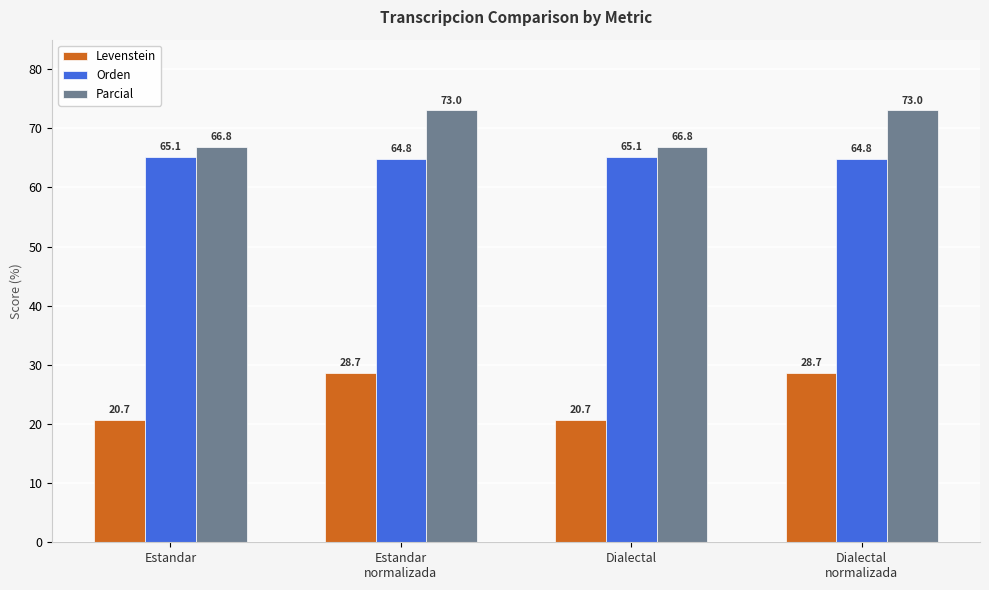

The value of Levenstein at Estandar
normalizada is 43.0. True or false?

False